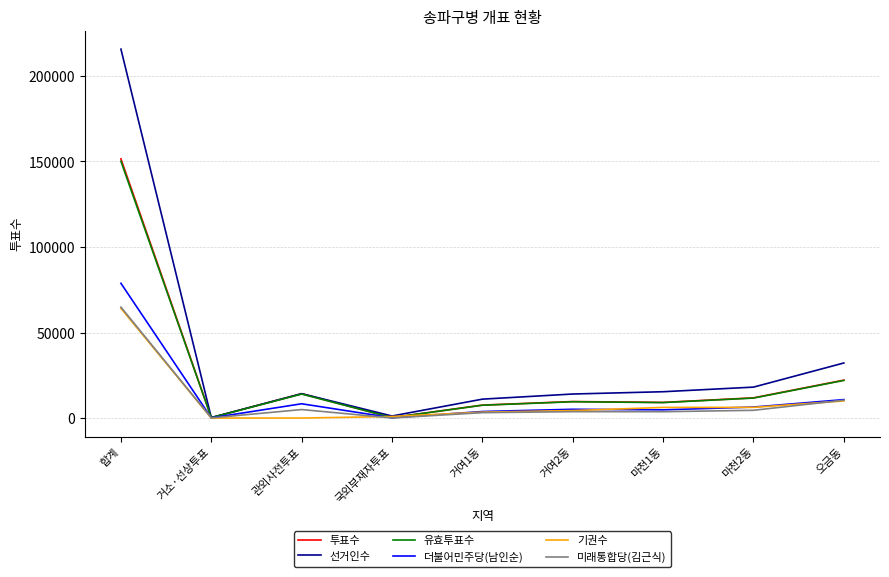

The 미래통합당(김근식) series shows 3763 at 거여2동. True or false?

True